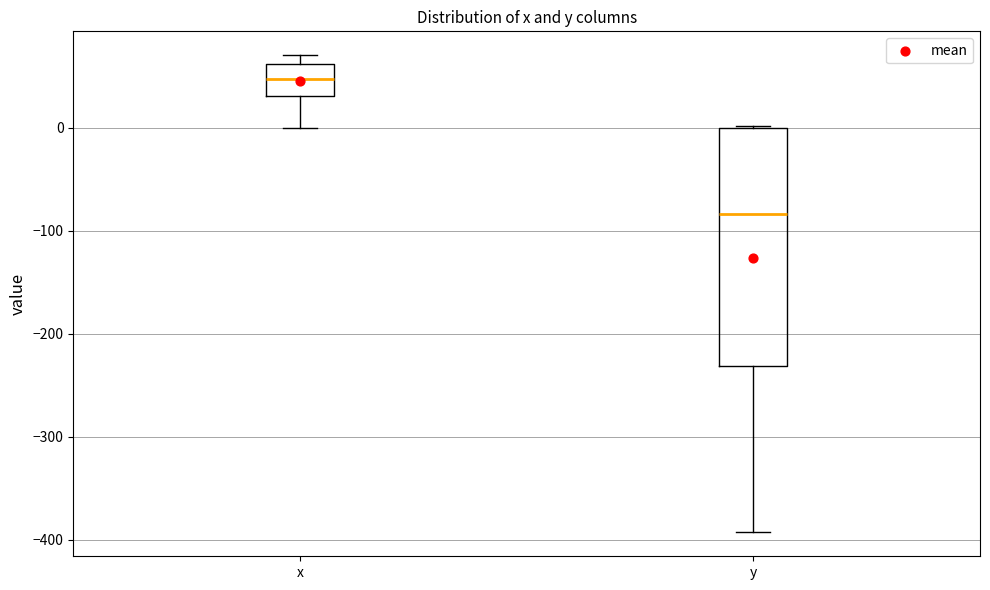

Where does the median line of the box for x sit on the y-axis? The values are not printed on the chart, so give them approximately, as read against the axis.

50